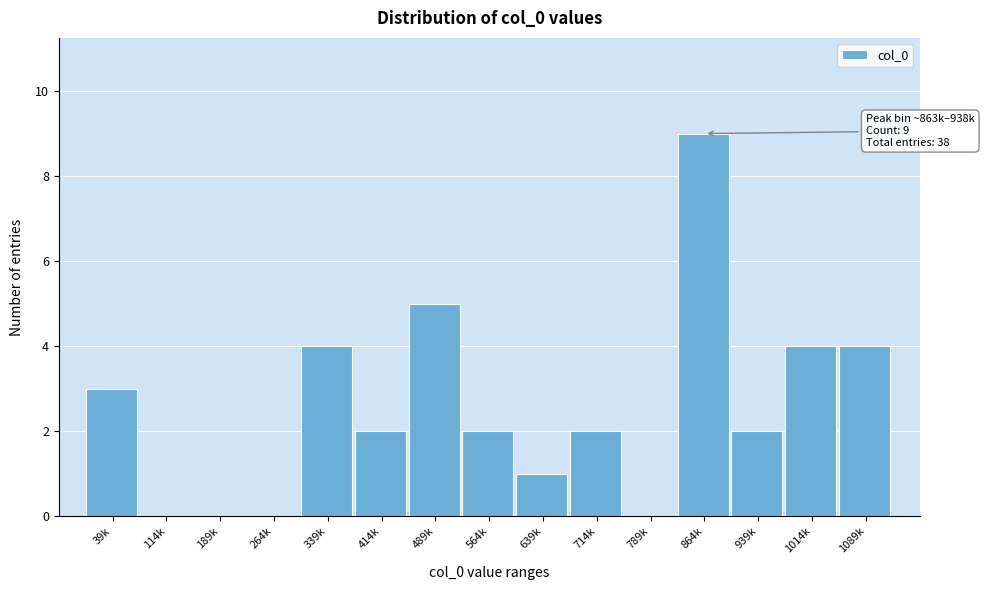

Reading left to right, list all the values displayed in this chart.

39k=3	114k=0	189k=0	264k=0	339k=4	414k=2	489k=5	564k=2	639k=1	714k=2	789k=0	864k=9	939k=2	1014k=4	1089k=4